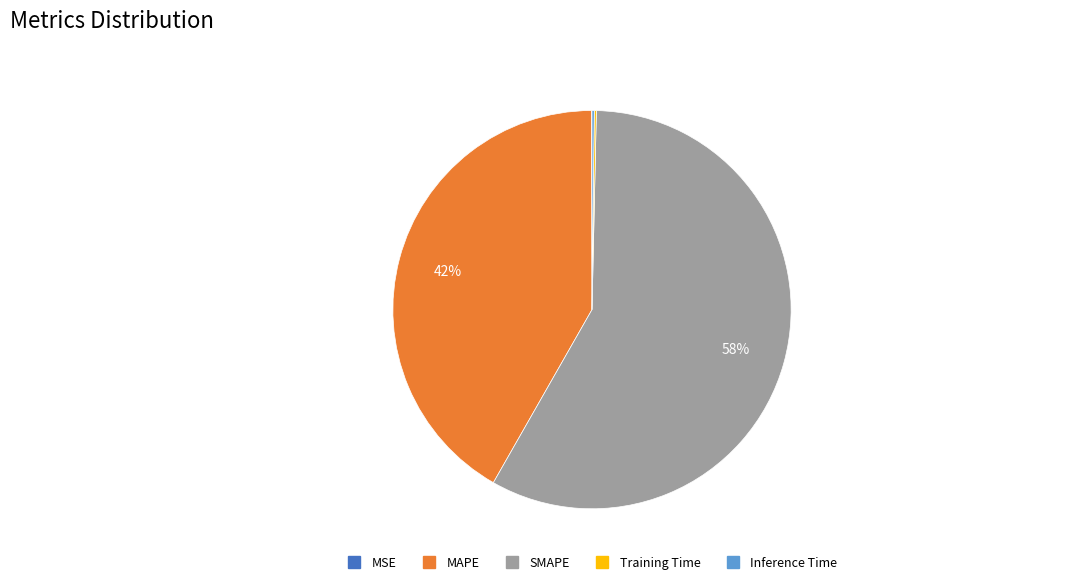

Does MAPE represent more than half of the total?

No